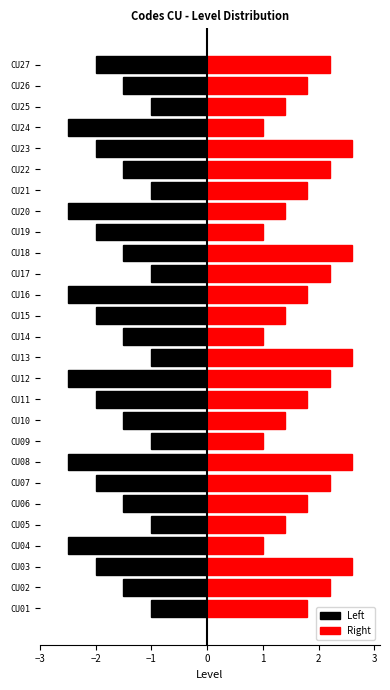

Is the value of Right at CU02 greater than the value of Left at CU06?

Yes